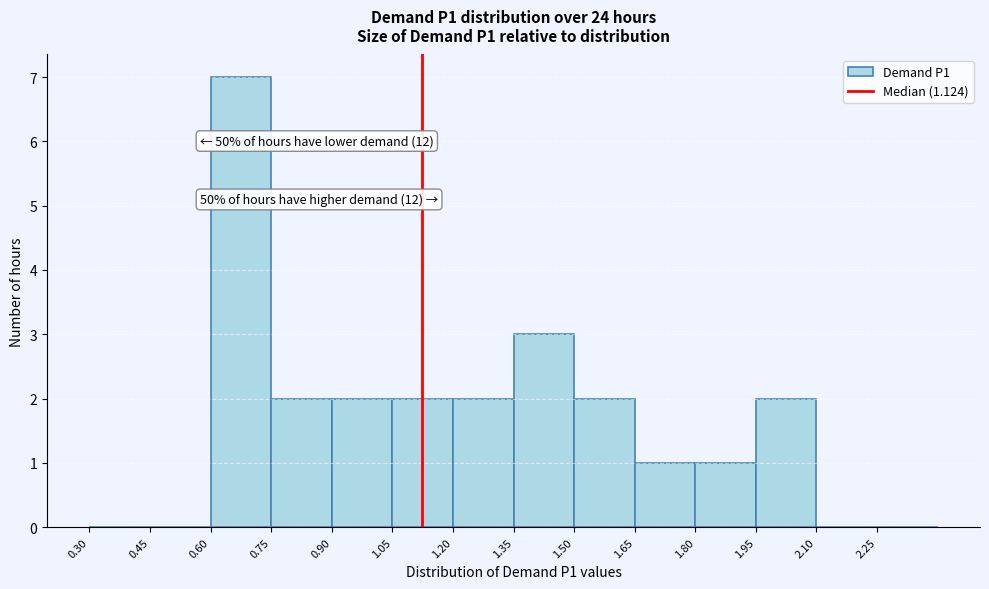

Over which range of the x-axis is the bar tallest?

0.60 to 0.75